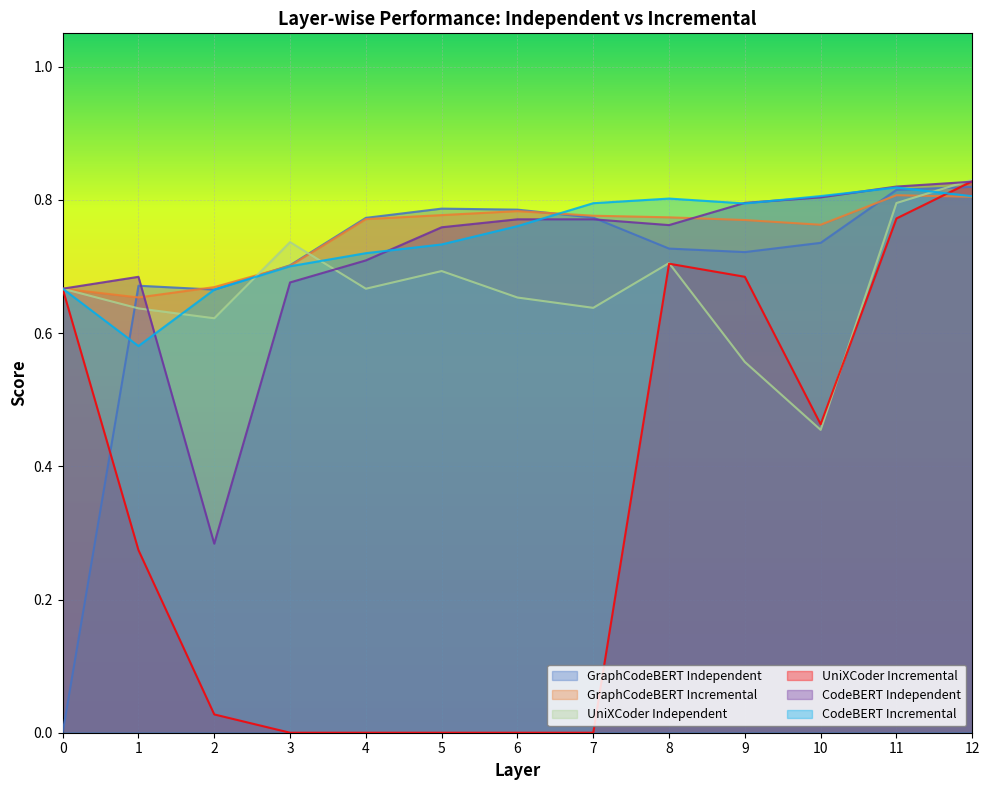

Reading left to right, what are all the values shown in this chart?

GraphCodeBERT Independent: 0.0	0.7	0.7	0.7	0.8	0.8	0.8	0.8	0.7	0.7	0.7	0.8	0.8
GraphCodeBERT Incremental: 0.7	0.7	0.7	0.7	0.8	0.8	0.8	0.8	0.8	0.8	0.8	0.8	0.8
UniXCoder Independent: 0.7	0.6	0.6	0.7	0.7	0.7	0.7	0.6	0.7	0.6	0.5	0.8	0.8
UniXCoder Incremental: 0.7	0.3	0.0	0.0	0.0	0.0	0.0	0.0	0.7	0.7	0.5	0.8	0.8
CodeBERT Independent: 0.7	0.7	0.3	0.7	0.7	0.8	0.8	0.8	0.8	0.8	0.8	0.8	0.8
CodeBERT Incremental: 0.7	0.6	0.7	0.7	0.7	0.7	0.8	0.8	0.8	0.8	0.8	0.8	0.8